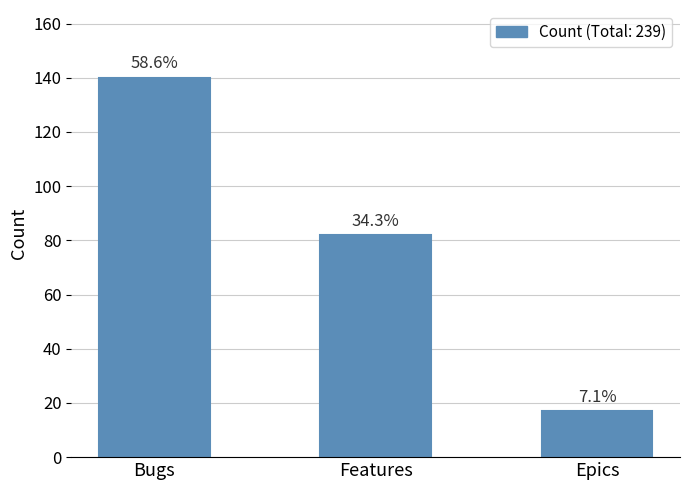

What position from the left is Bugs?

1